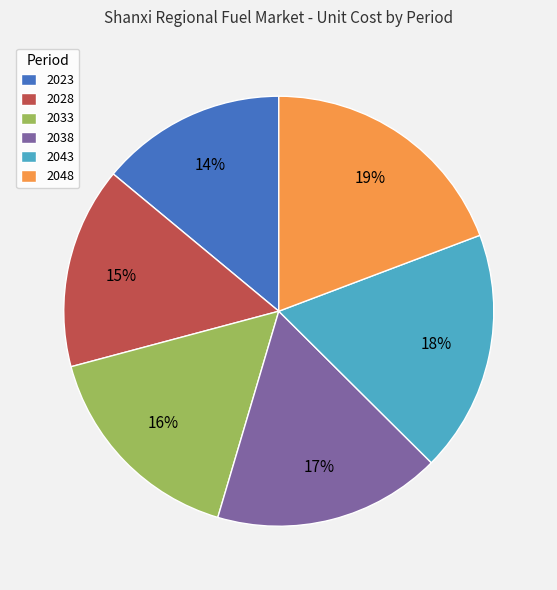

To the nearest percent, what is the difference between the 2038 and 2043 slice percentages?

1%